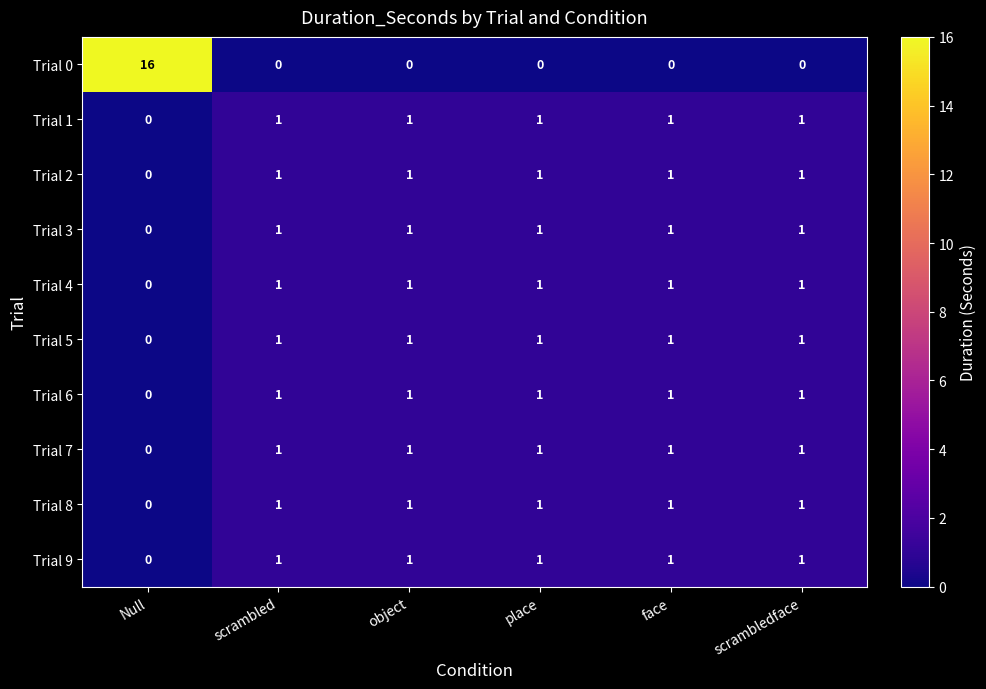

Where is Trial 4 nearest to the value 0?

Null